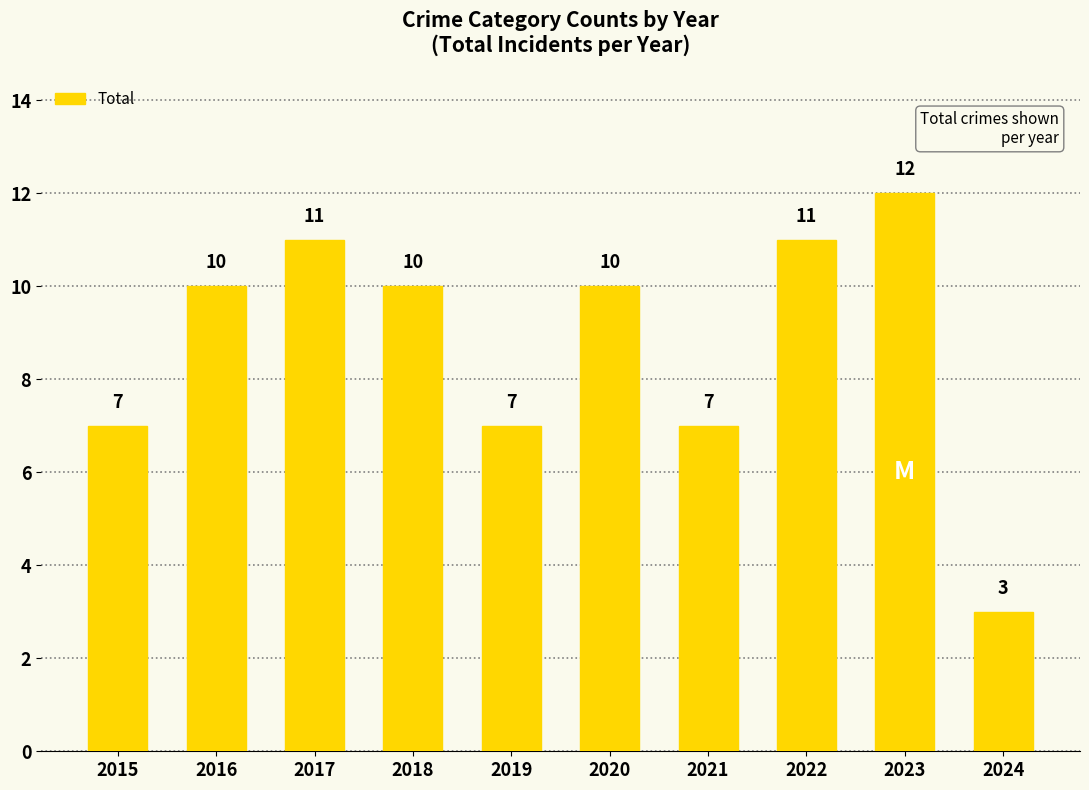

Count the number of data series in this chart.

1